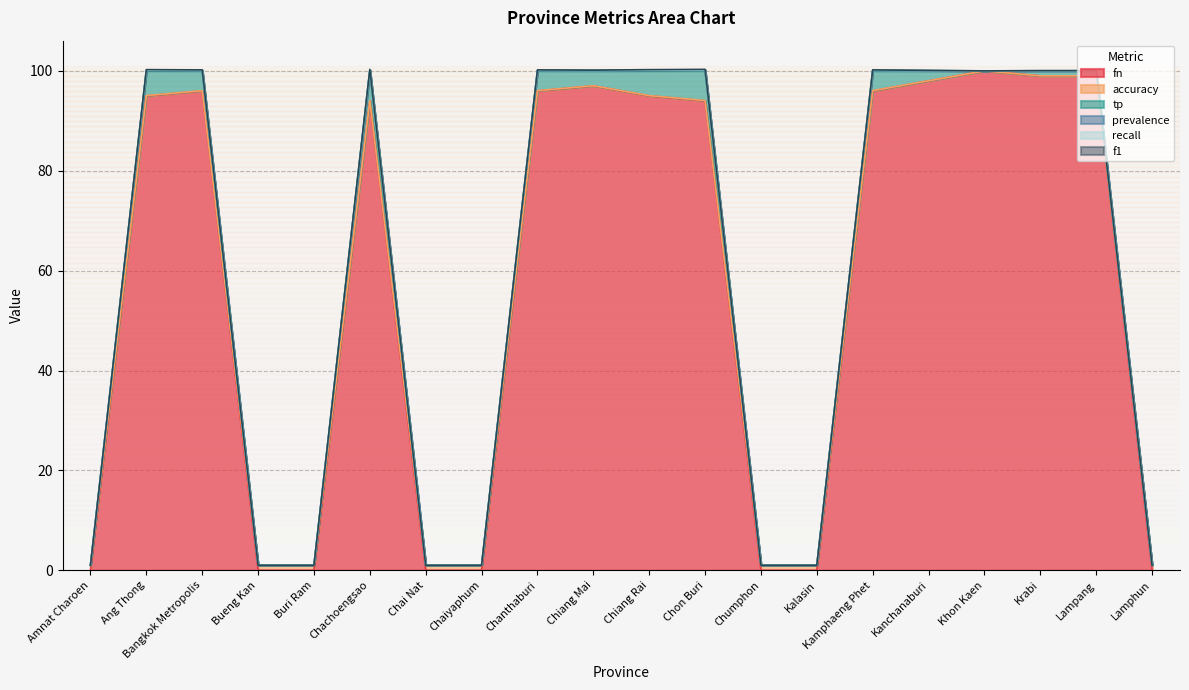

Reading right to left, transcribe all the data shown in this chart.

fn: 0.0	99.0	99.0	100.0	98.0	96.0	0.0	0.0	94.0	95.0	97.0	96.0	0.0	0.0	94.0	0.0	0.0	96.0	95.0	0.0
accuracy: 1.0	0.0	0.0	0.0	0.0	0.0	1.0	1.0	0.1	0.1	0.0	0.0	1.0	1.0	0.1	1.0	1.0	0.0	0.1	1.0
tp: 0.0	1.0	1.0	0.0	2.0	4.0	0.0	0.0	6.0	5.0	3.0	4.0	0.0	0.0	6.0	0.0	0.0	4.0	5.0	0.0
prevalence: 0.0	0.0	0.0	0.0	0.0	0.0	0.0	0.0	0.1	0.1	0.0	0.0	0.0	0.0	0.1	0.0	0.0	0.0	0.1	0.0
recall: 0.0	0.0	0.0	0.0	0.0	0.0	0.0	0.0	0.1	0.1	0.0	0.0	0.0	0.0	0.1	0.0	0.0	0.0	0.1	0.0
f1: 0.0	0.0	0.0	0.0	0.0	0.1	0.0	0.0	0.1	0.1	0.1	0.1	0.0	0.0	0.1	0.0	0.0	0.1	0.1	0.0